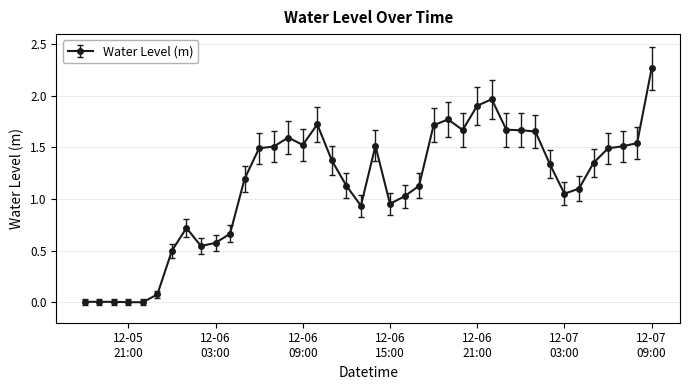

What is the sum of all values?

45.9